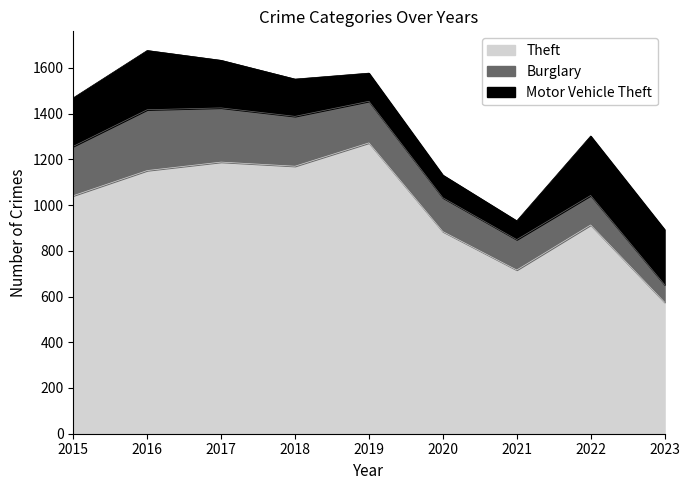

Which series changed the most between 2019 and 2023?

Theft